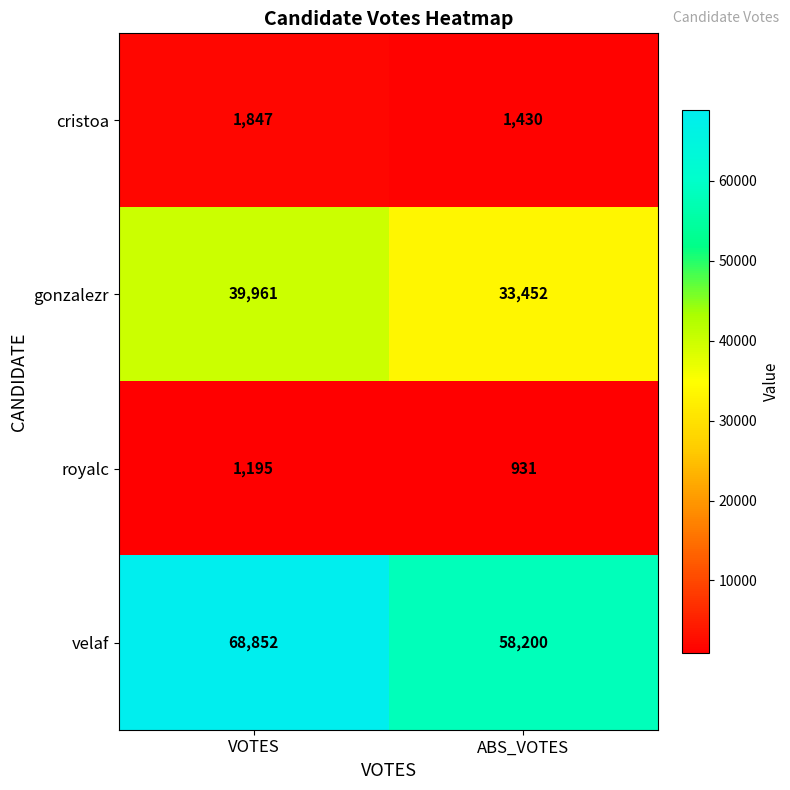

Which series has the largest total across all categories?

velaf